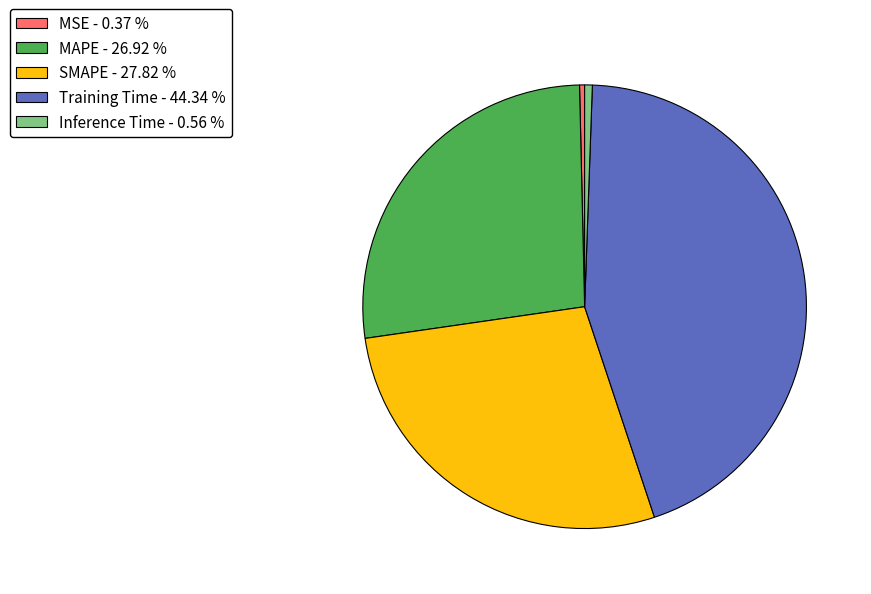

The Training Time slice represents 39% of the pie. True or false?

False